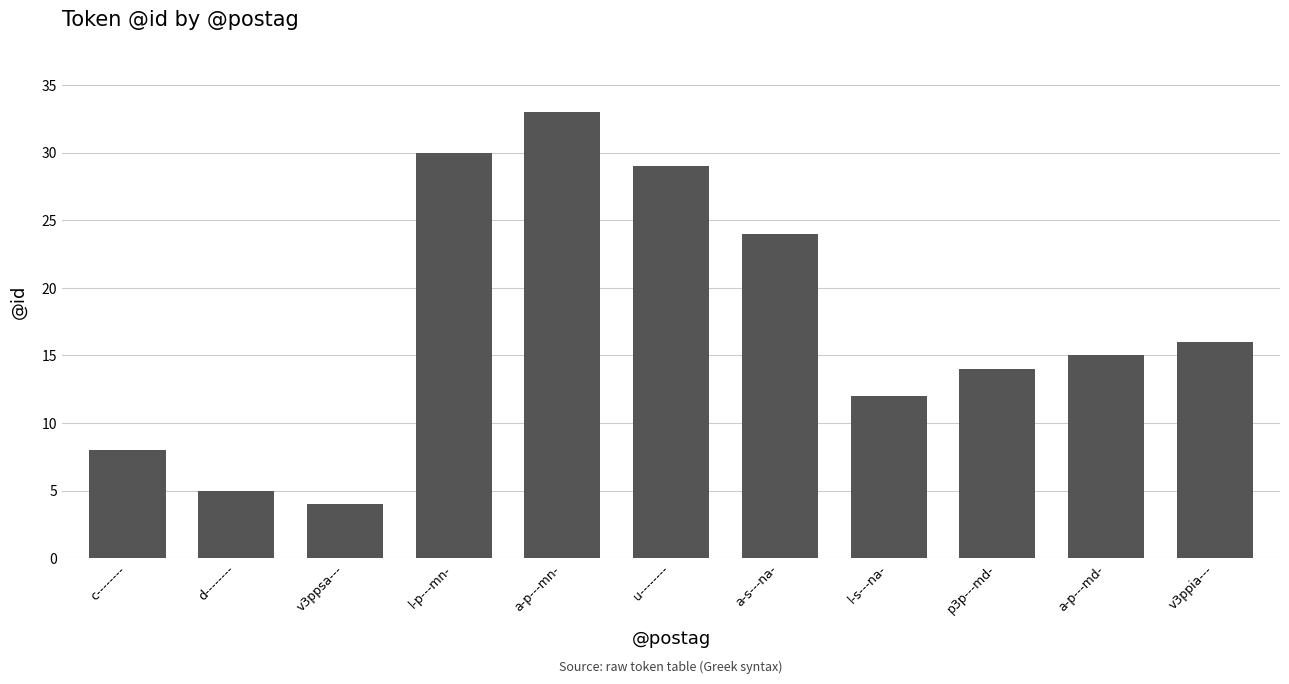

What is the label of the 10th bar from the right?

d--------